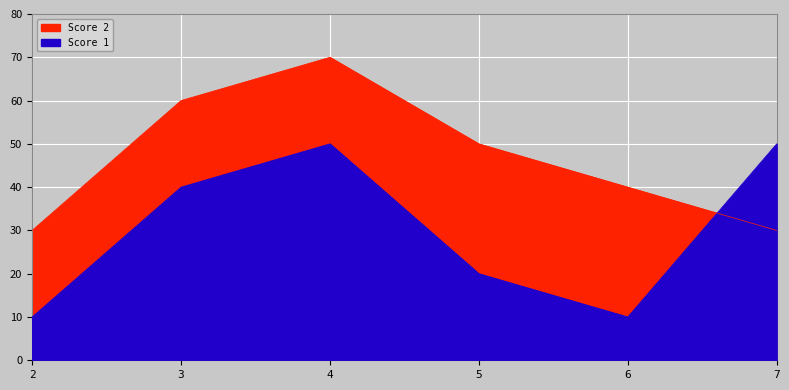

What is the average value of the Score 1 series?

30